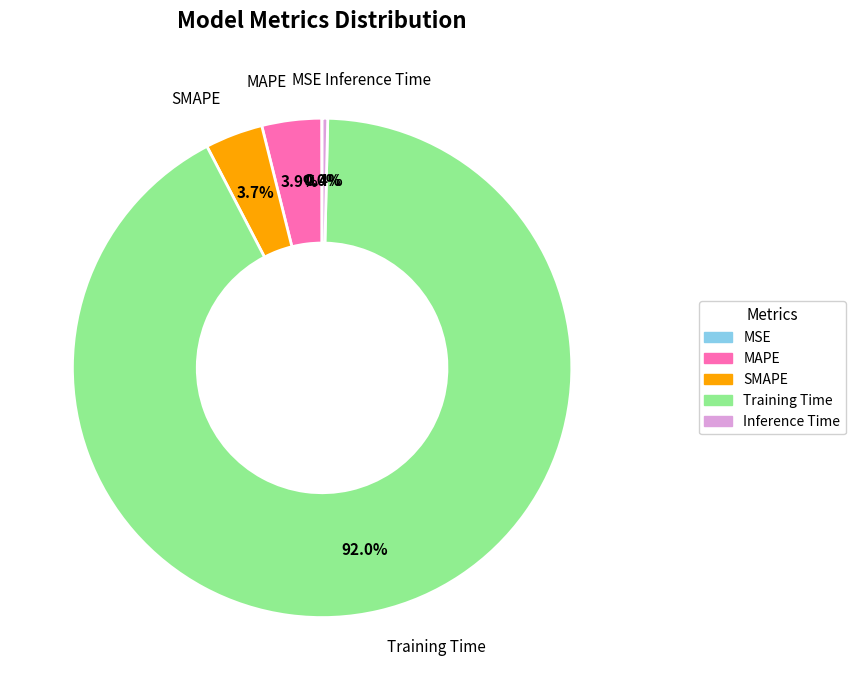

The SMAPE slice represents 18% of the pie. True or false?

False